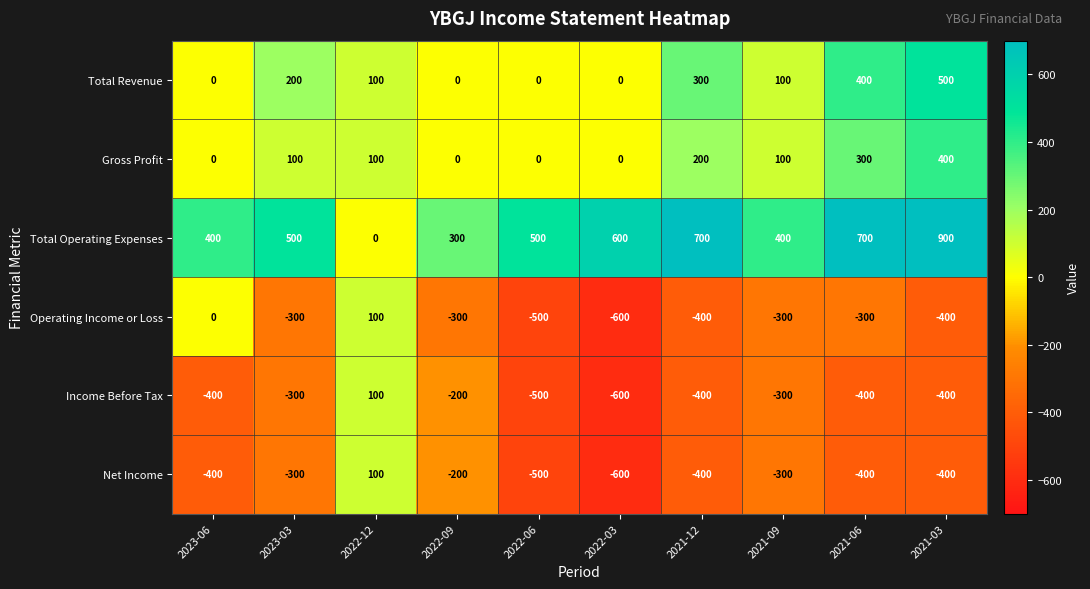

The value of Total Operating Expenses at 2021-06 is 361. True or false?

False